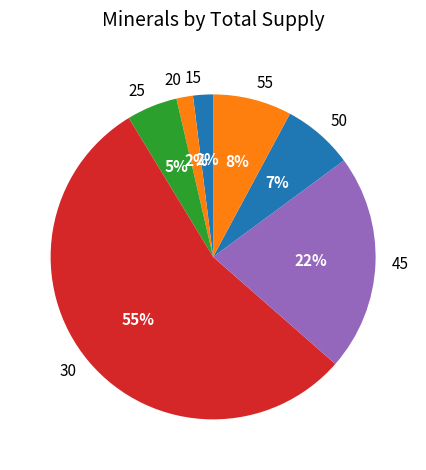

Which category has the biggest portion of the pie?

30